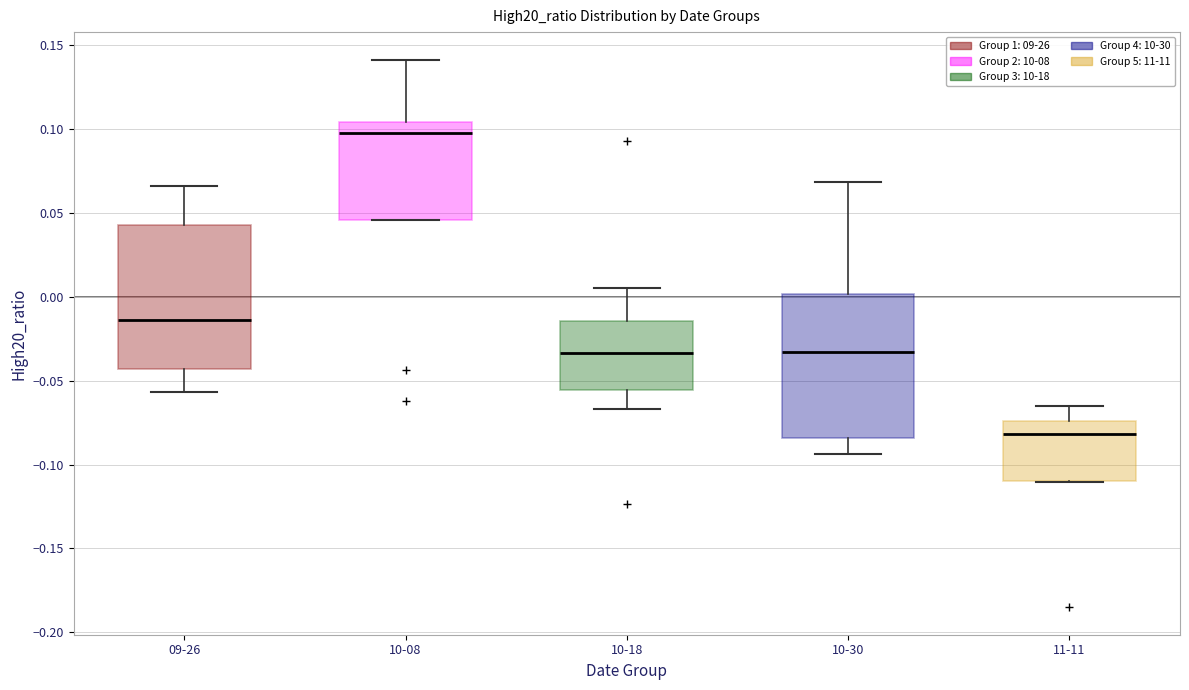

Reading left to right, read every box against the y-axis: the position of its median line, the range the box covers, and the ends of its whiskers. The values are not printed on the chart, so give them approximately, as read against the axis.

09-26: median -0.015, box -0.045 to 0.045, whiskers -0.055 to 0.065
10-08: median 0.095, box 0.045 to 0.105, whiskers 0.045 to 0.140
10-18: median -0.035, box -0.055 to -0.015, whiskers -0.065 to 0.005
10-30: median -0.035, box -0.085 to 0.000, whiskers -0.095 to 0.070
11-11: median -0.080, box -0.110 to -0.075, whiskers -0.110 to -0.065